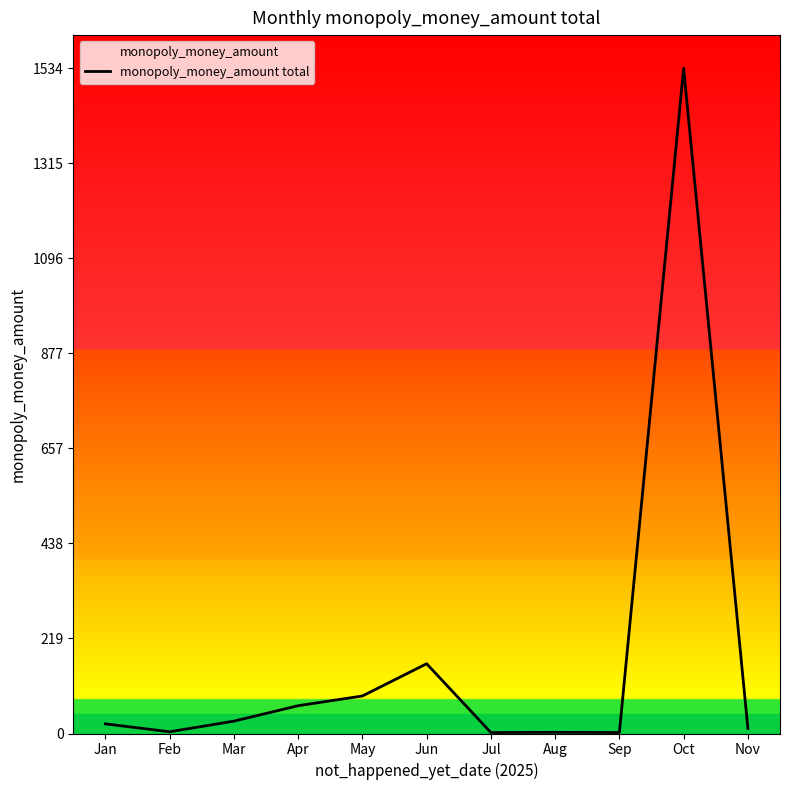

Where does the data first go above 22?

Jan